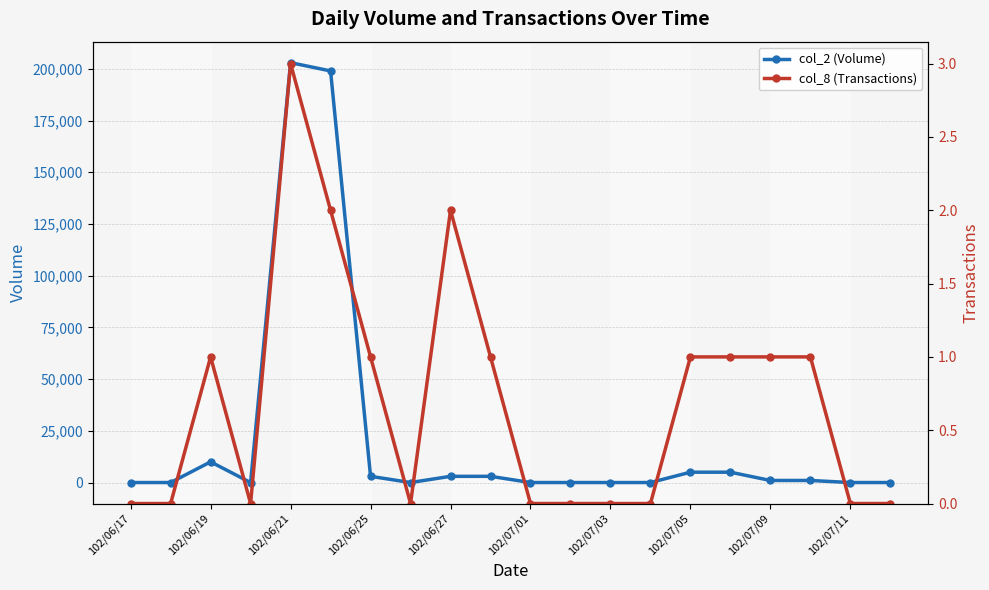

Which category has the lowest value across all series?

102/06/17